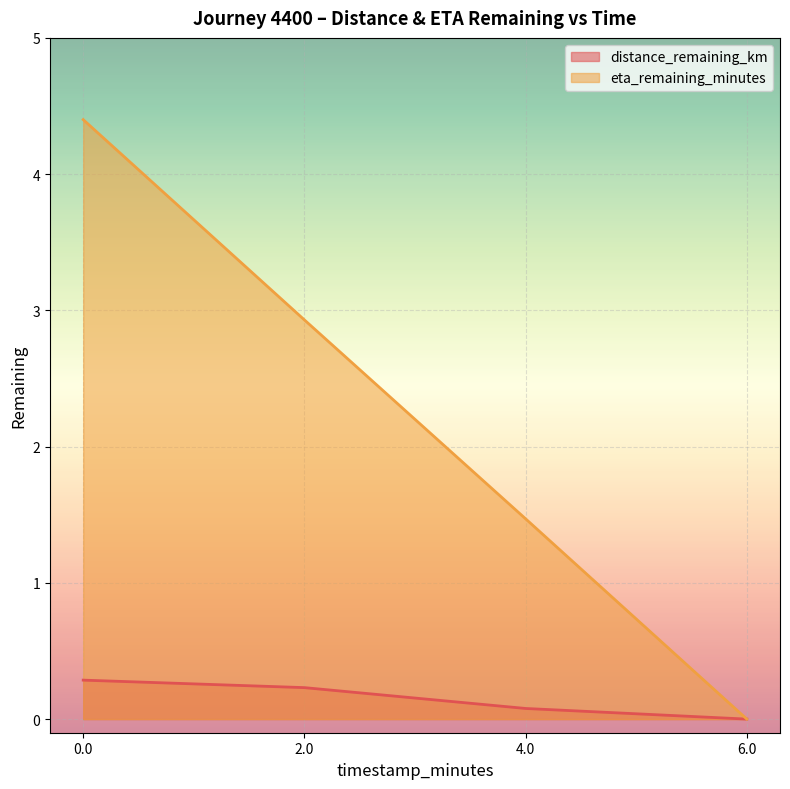

What is the total value across all series at 2.0?

3.2